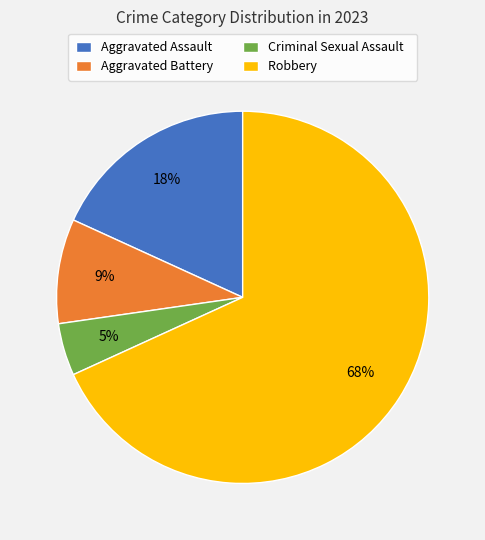

What is the majority slice?

Robbery